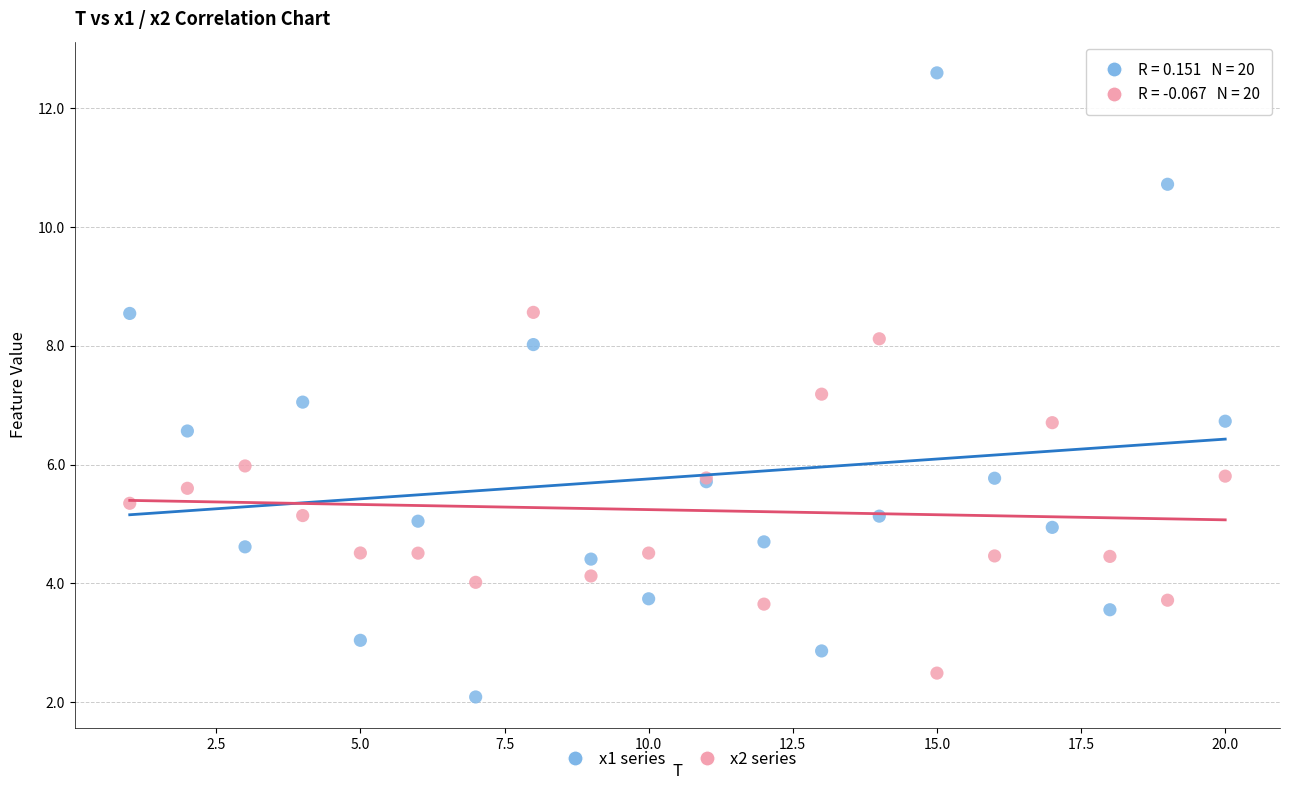

What is the X range (max minus min) for the scatter plot?

19.0